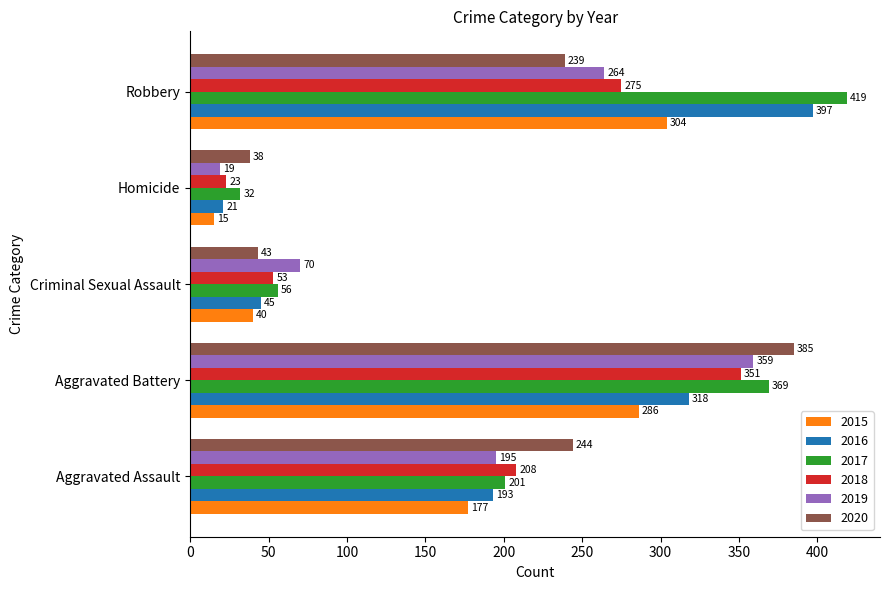

Which category has the highest value in the 2015 series?

Robbery